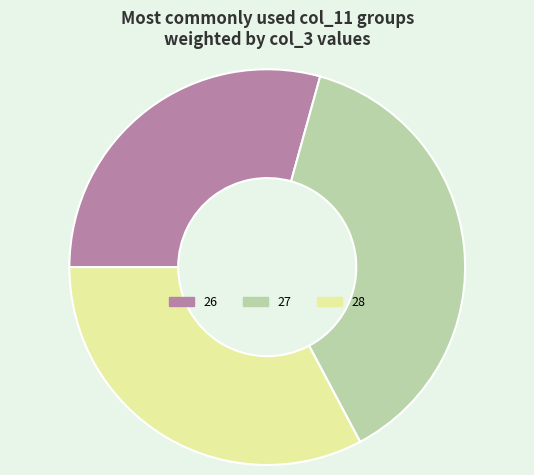

Does any single category account for the majority?

No